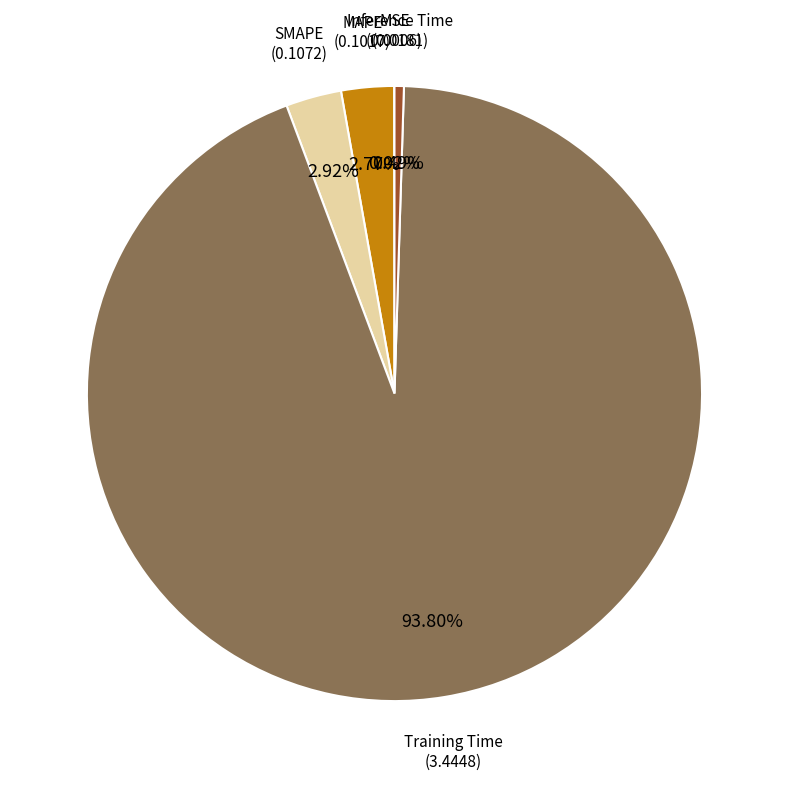

To the nearest percent, what is the difference between the SMAPE and Training Time slice percentages?

91%